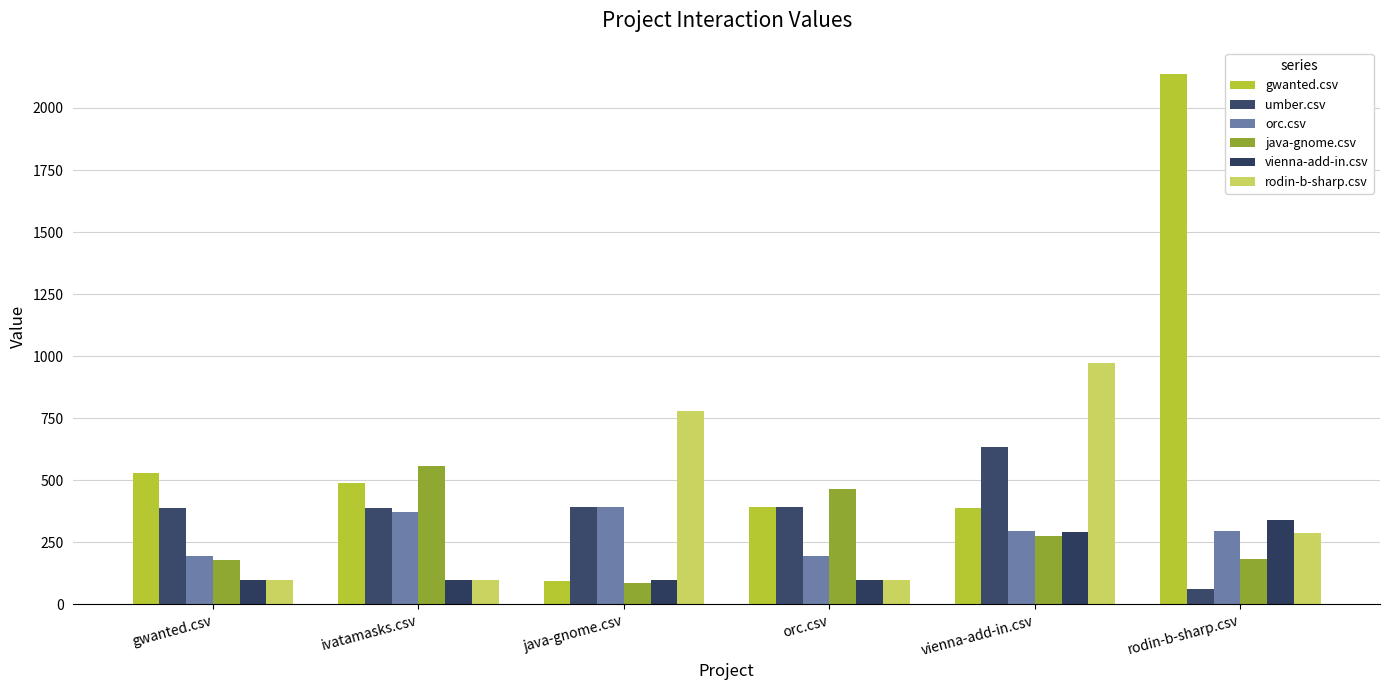

What is the lowest value of the umber.csv series?

63.5